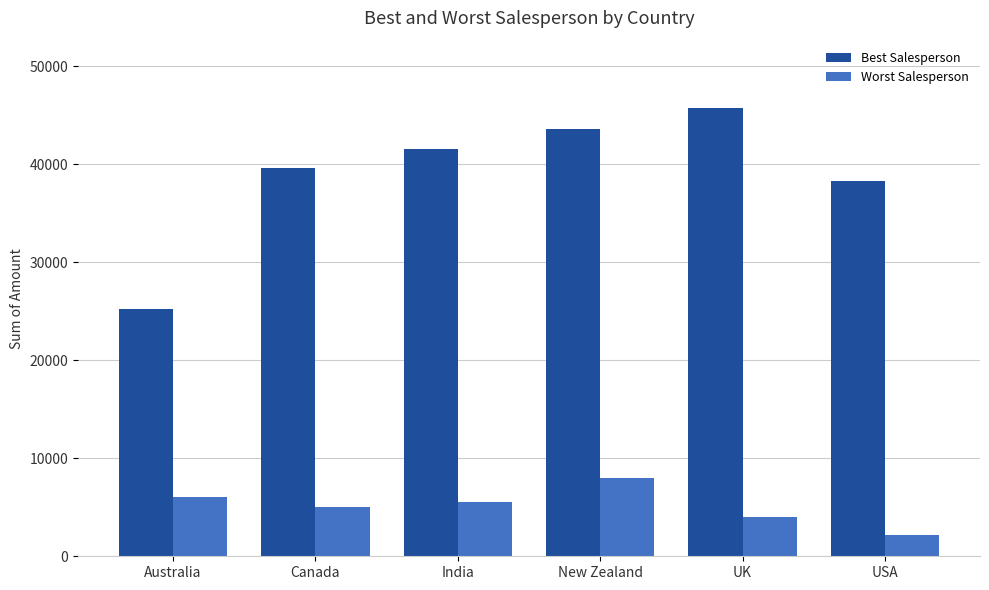

What value does the Best Salesperson series have at UK?

45752